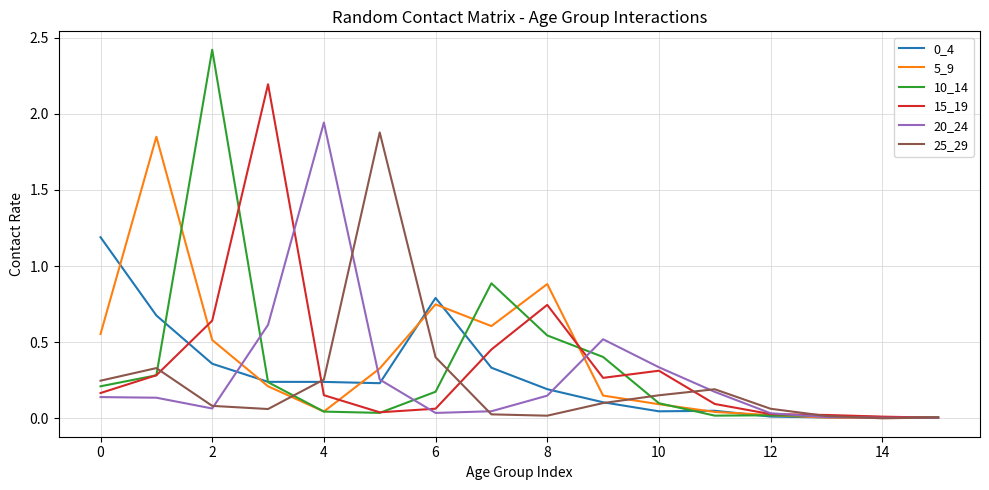

Which series has the widest spread of values?

10_14